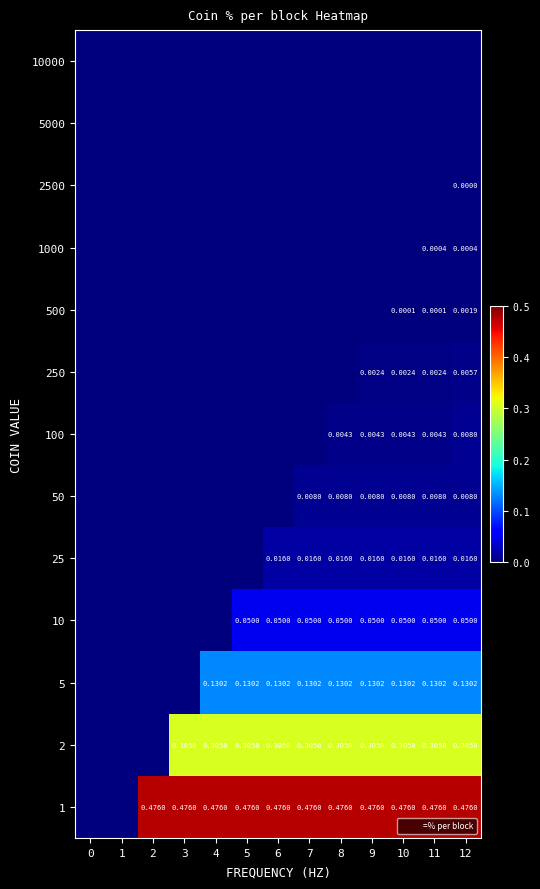

The 2 series shows 0.3 at 5. True or false?

True